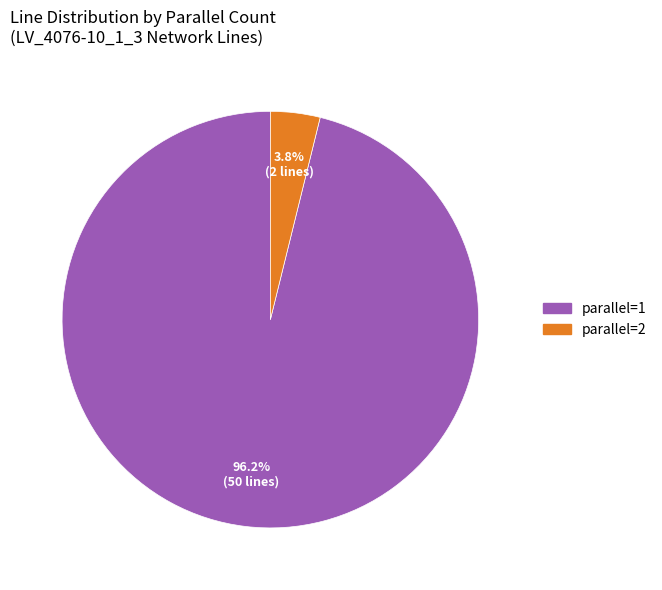

Between parallel=1 and parallel=2, which is larger?

parallel=1